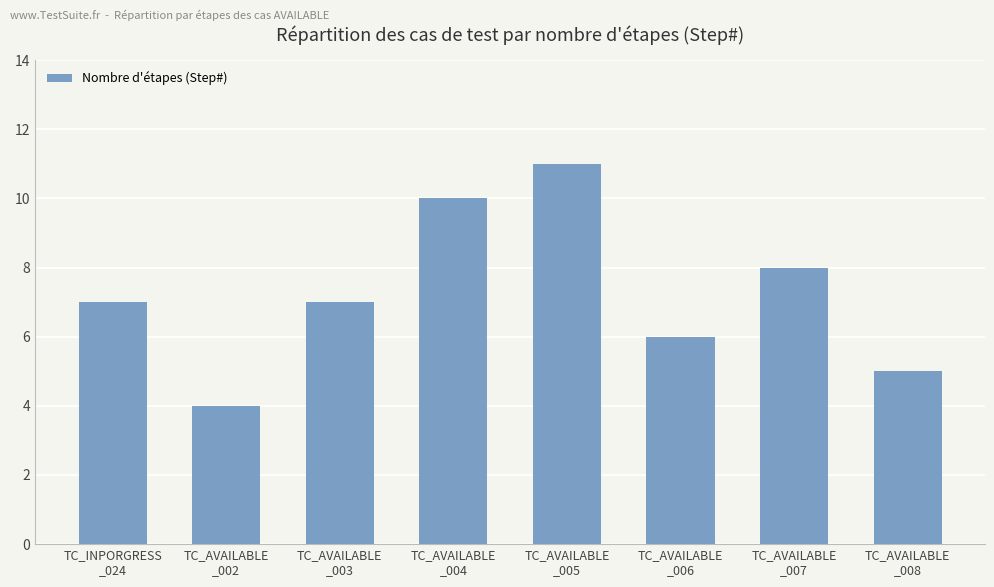

Are the bars grouped side by side (vs. stacked)?

No